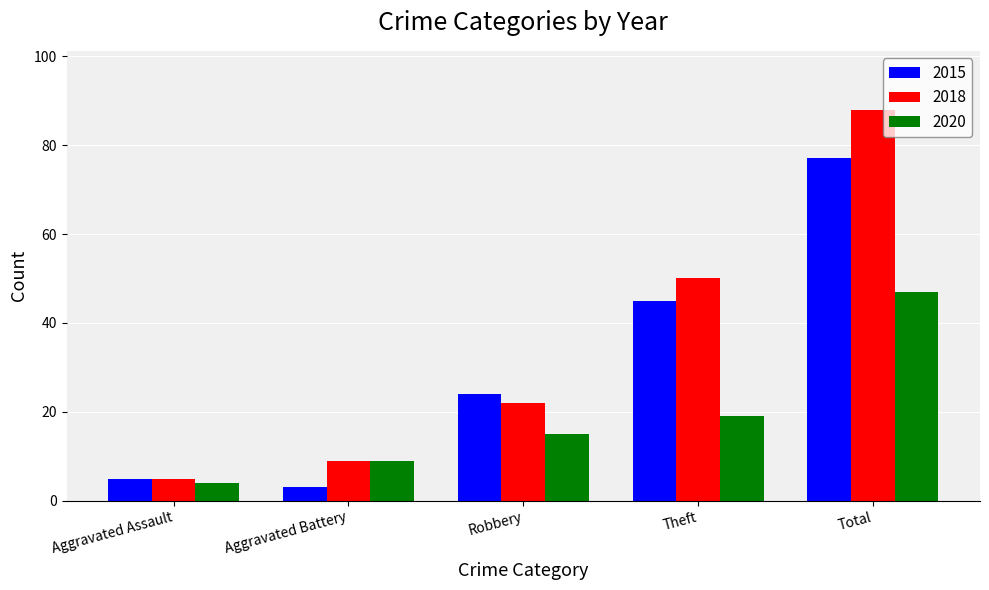

Which category has the highest value in the 2018 series?

Total